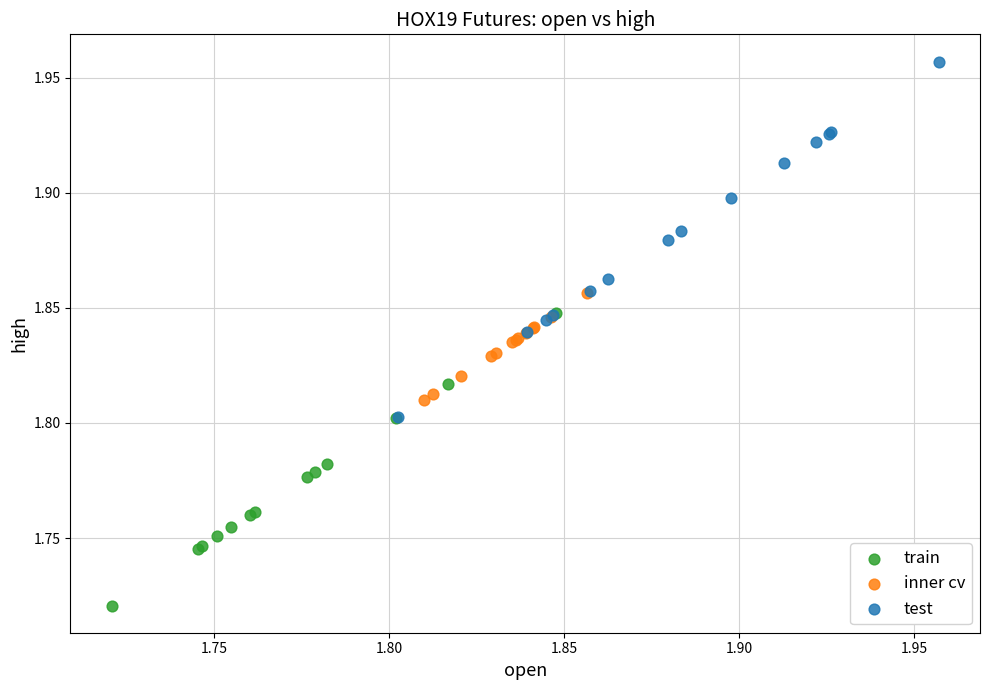

Which series contains the lowest Y value?

train